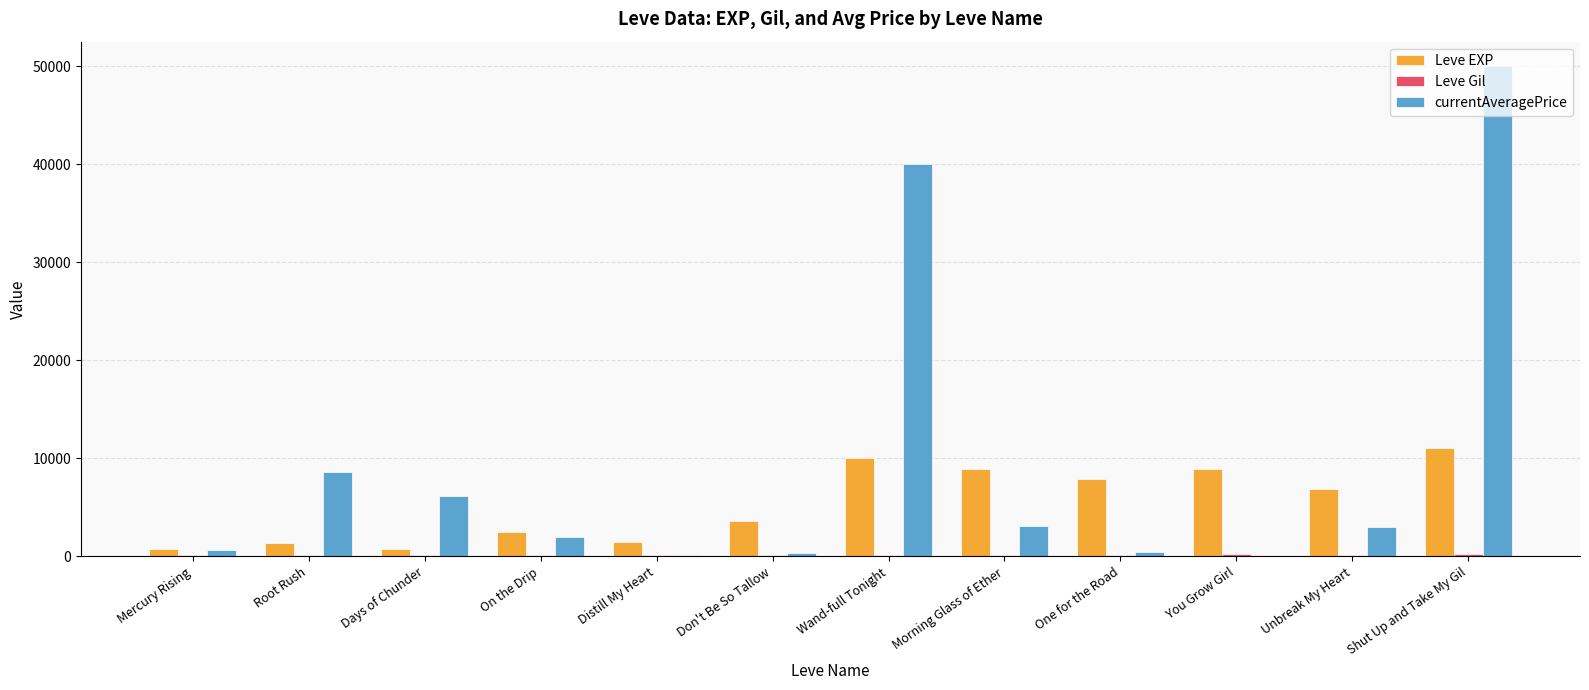

Which series changed the most between On the Drip and Unbreak My Heart?

Leve EXP